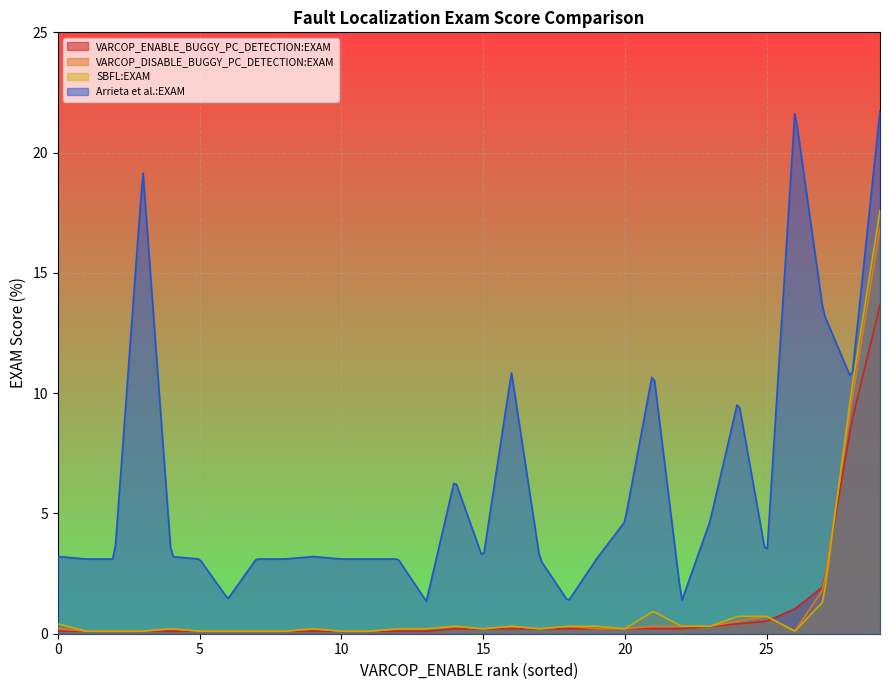

How many series are shown in this chart?

4